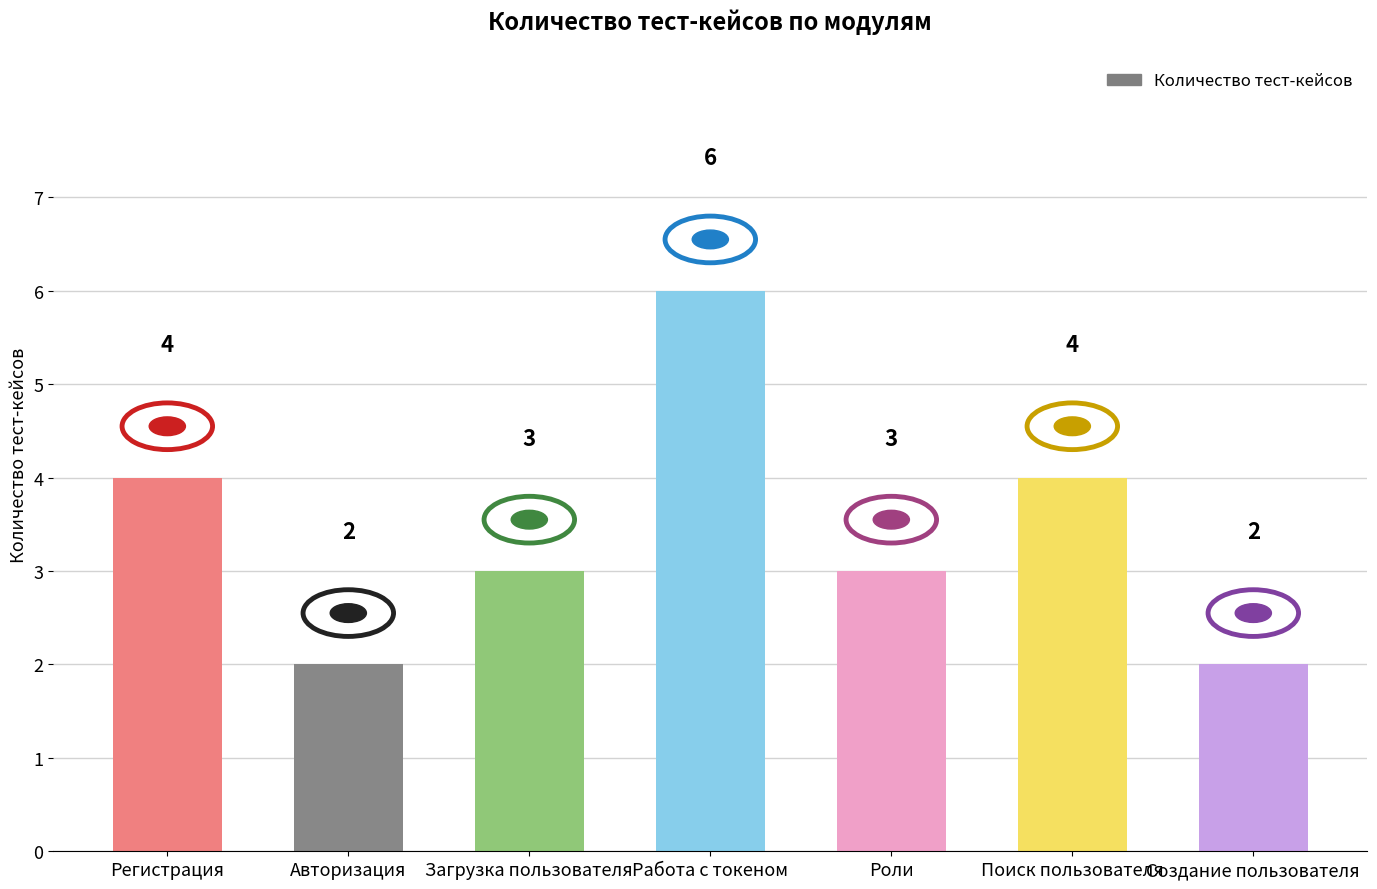

What is the minimum value shown in the chart?

2